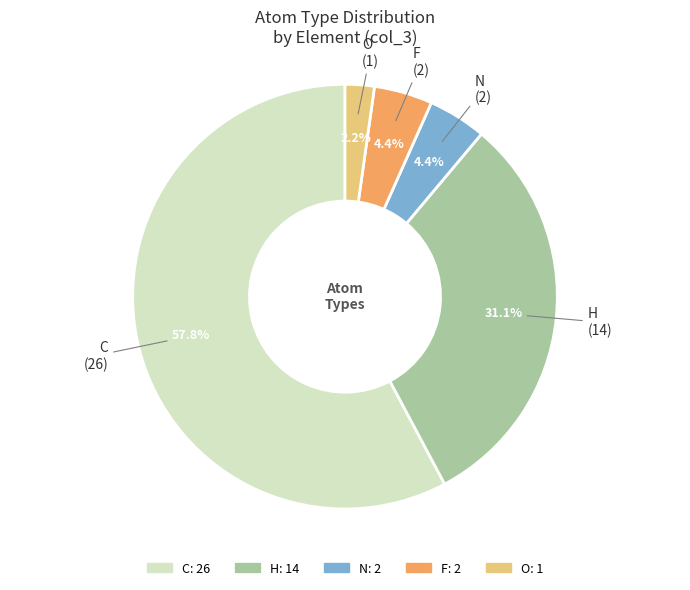

Which has a higher value, O or F?

F